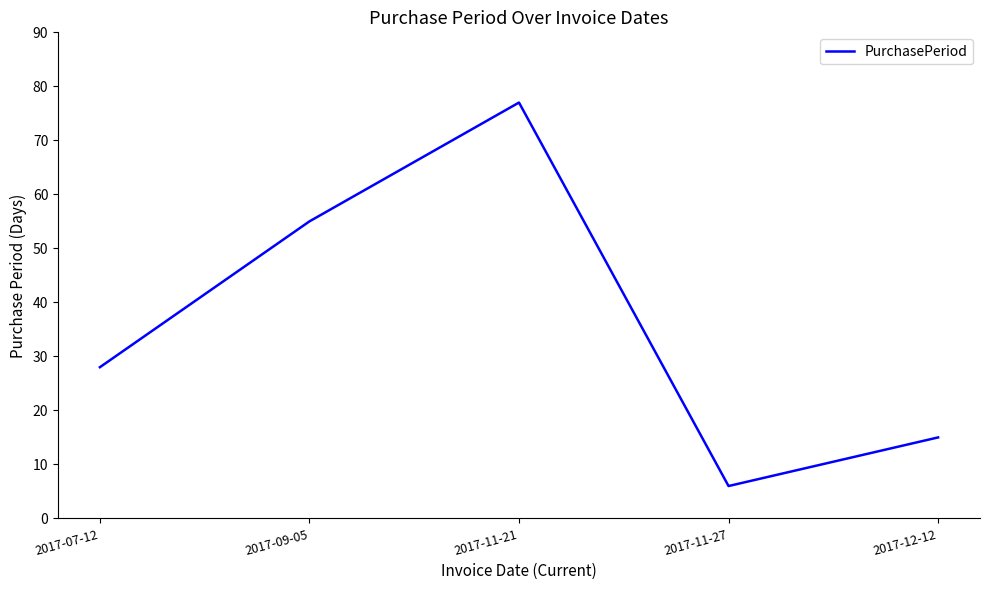

Read the value at 2017-11-21, to the nearest 10.

80